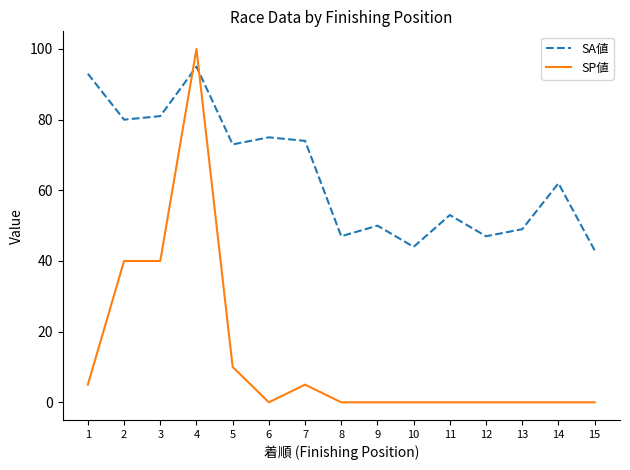

What is the difference between the maximum and second lowest values in the SA値 series?

51